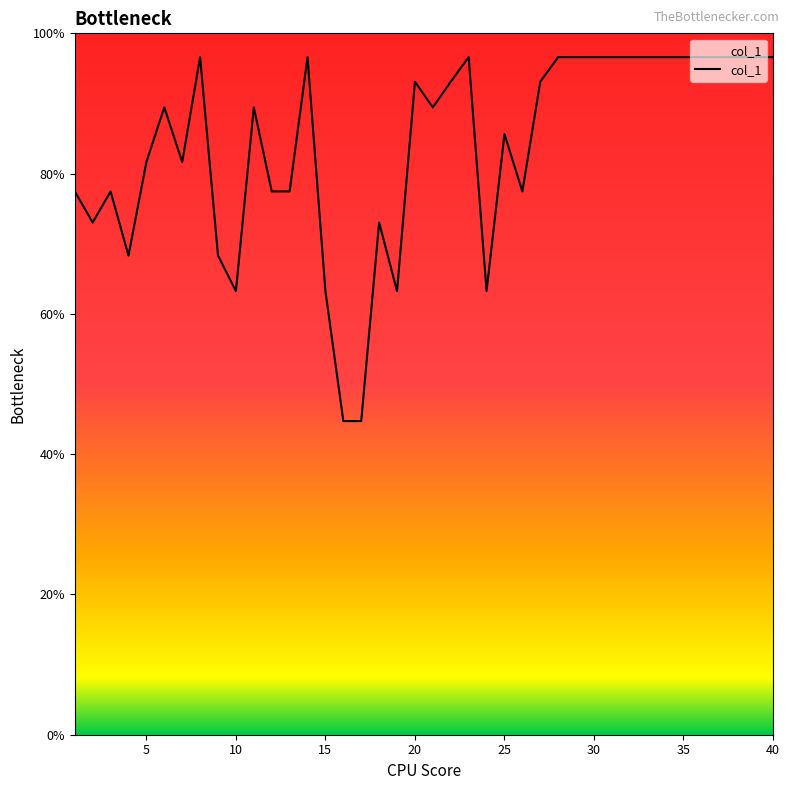

What is the difference between the maximum and minimum values?

51.9